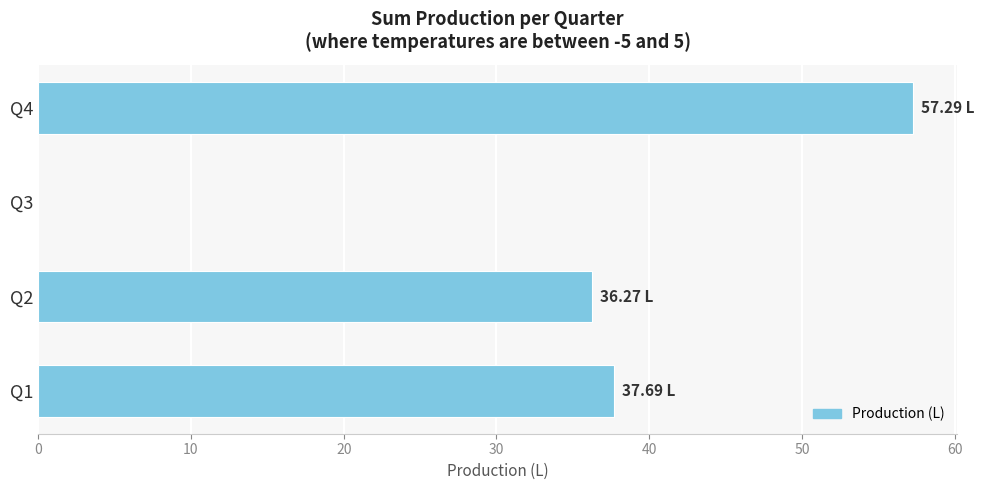

Which has a higher value, Q4 or Q2?

Q4